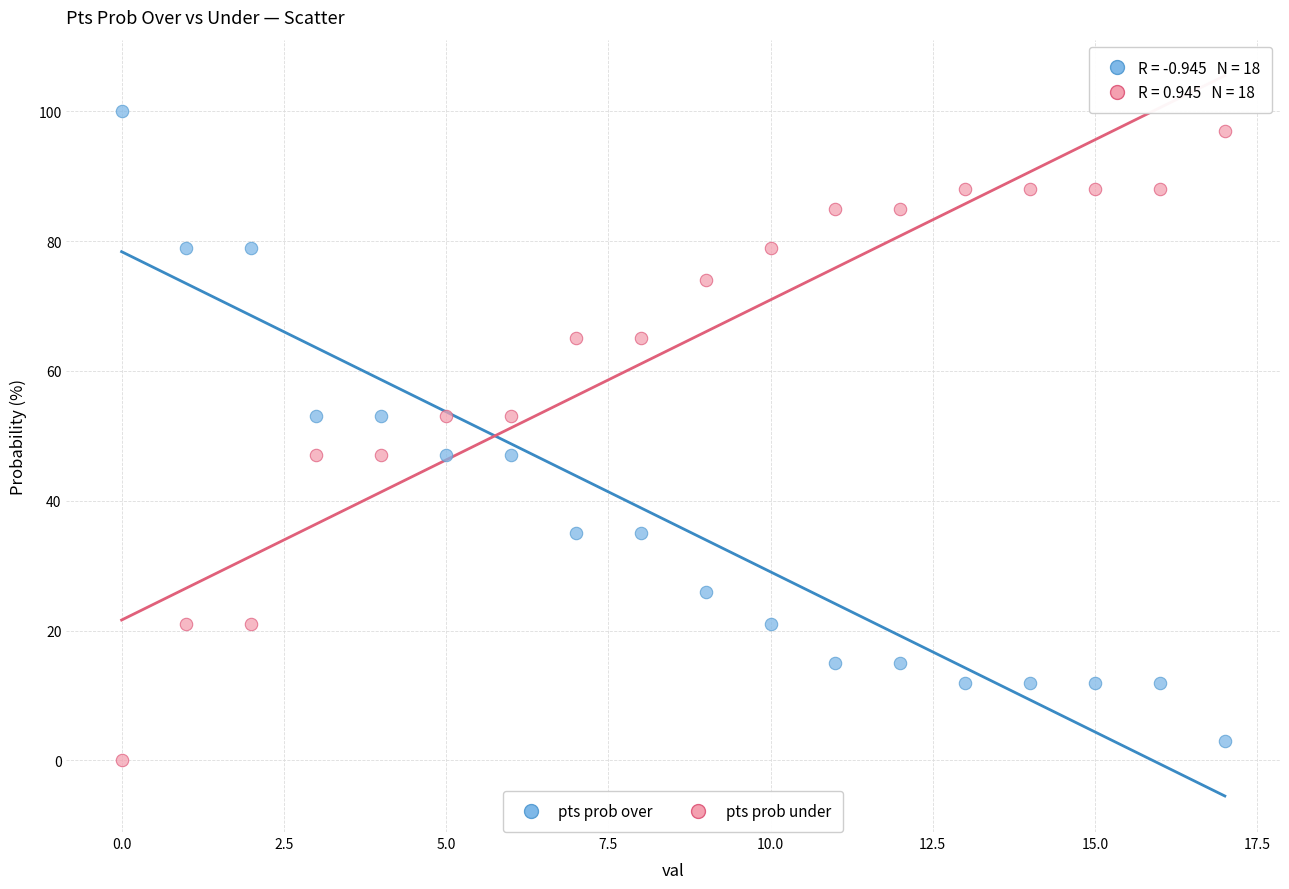

Across all data points, what is the range of Y values (max minus min)?

100